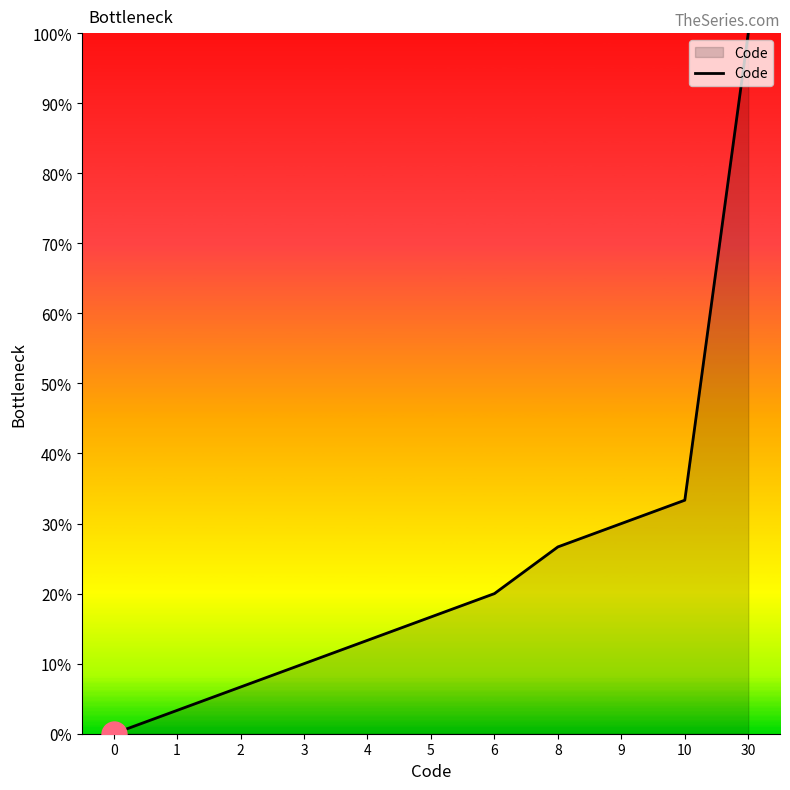

What is the approximate value at 6?

0.2